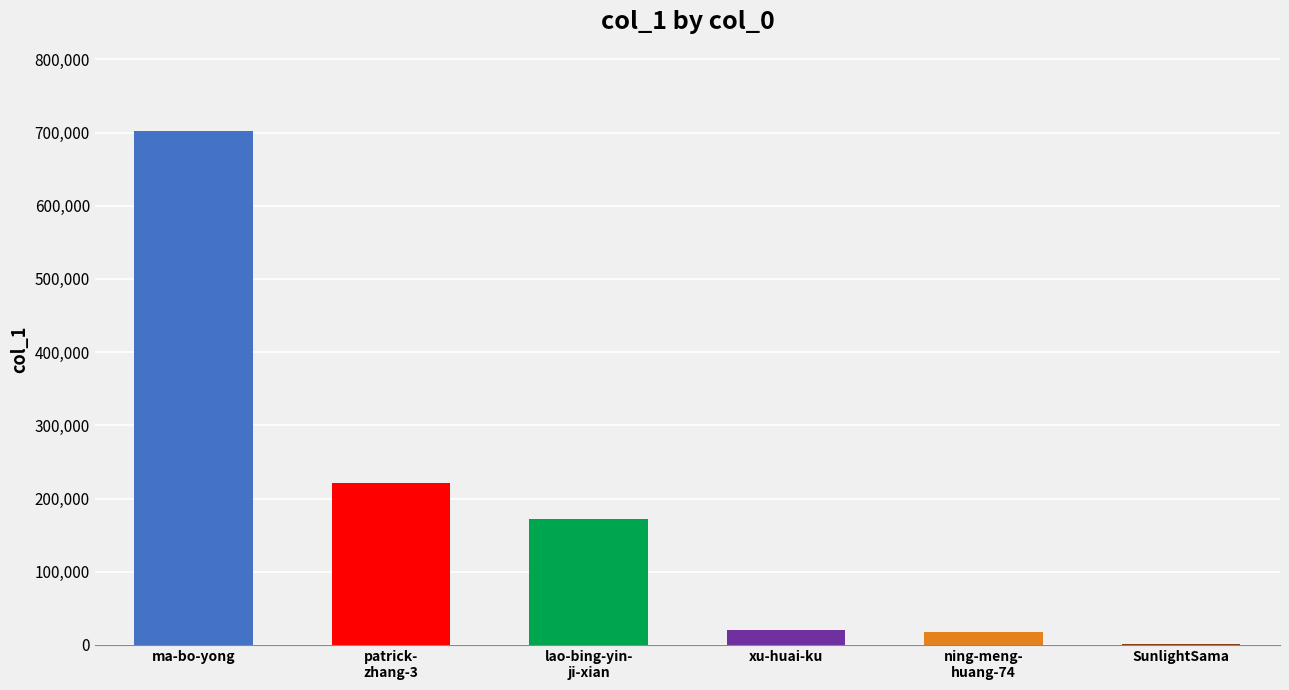

Where is the data nearest to the value 351398?

patrick-
zhang-3